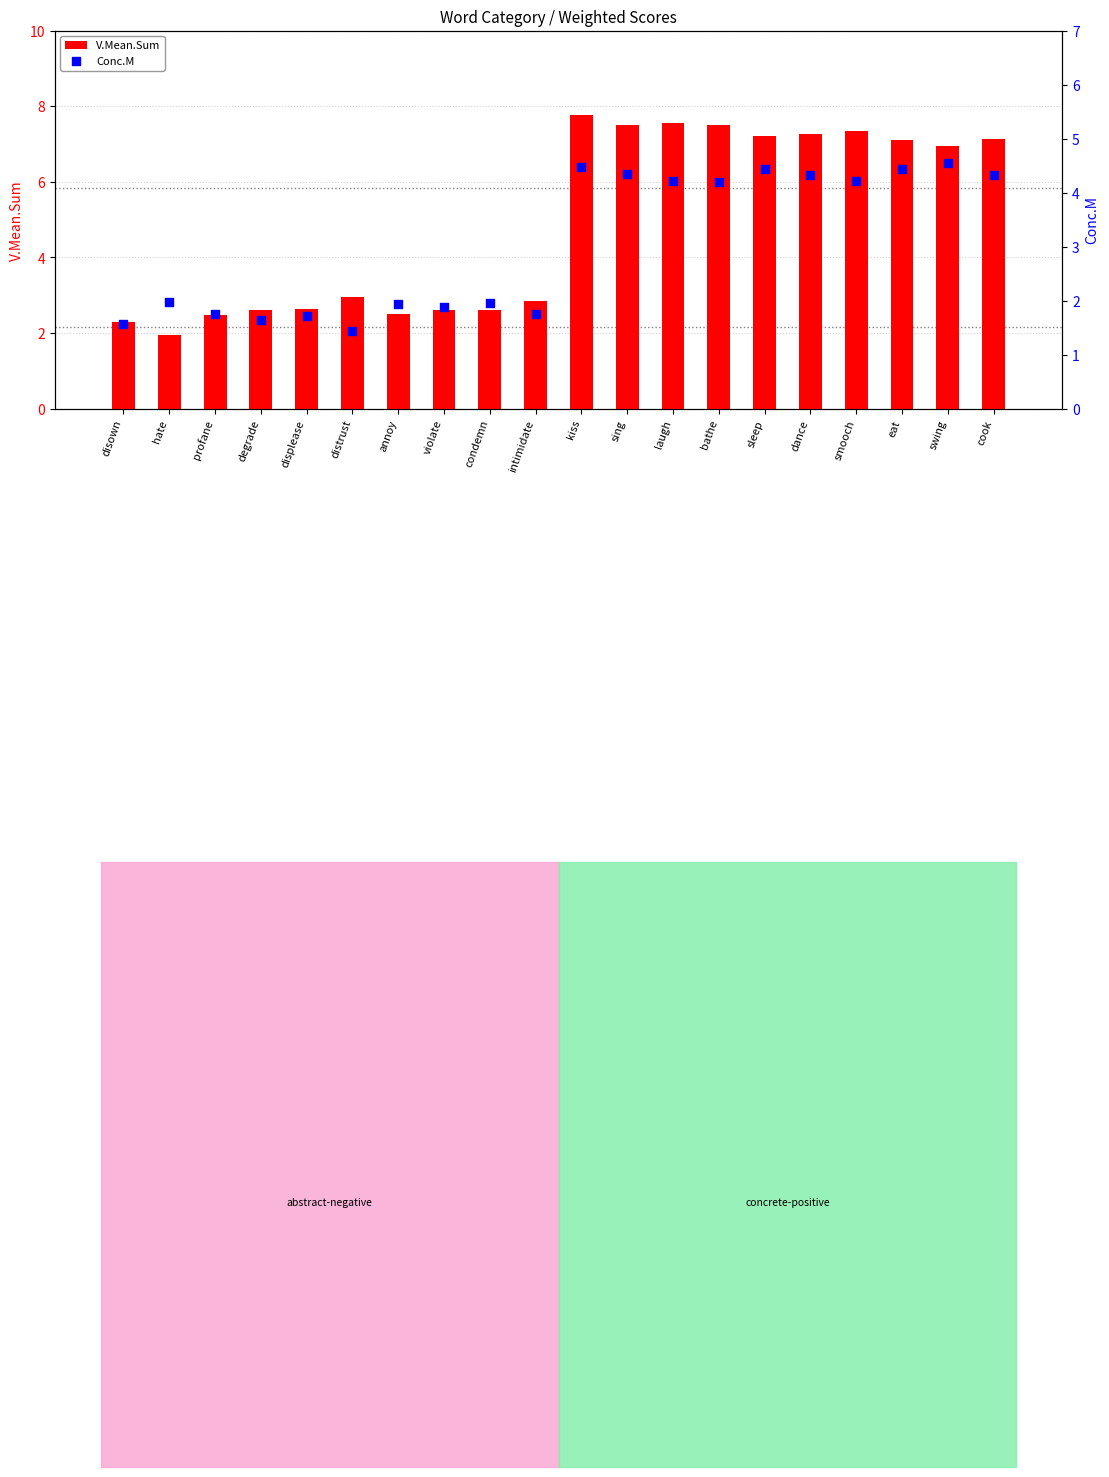

At how many categories does at least one series exceed 5?

10